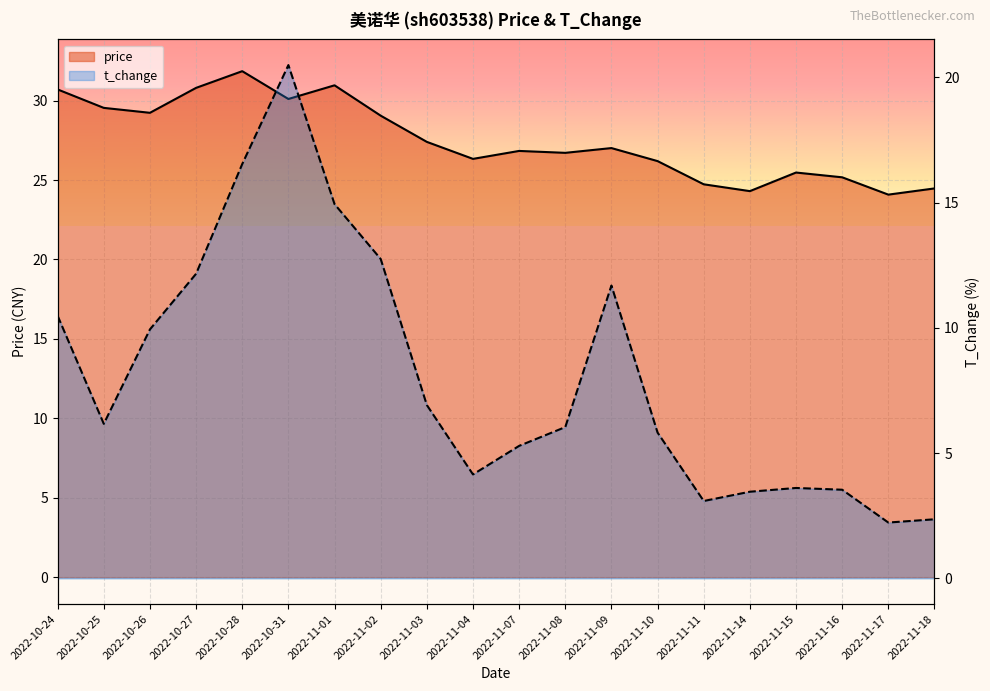

Rank the categories by price value from lowest to highest.

2022-11-17, 2022-11-14, 2022-11-18, 2022-11-11, 2022-11-16, 2022-11-15, 2022-11-10, 2022-11-04, 2022-11-08, 2022-11-07, 2022-11-09, 2022-11-03, 2022-11-02, 2022-10-26, 2022-10-25, 2022-10-31, 2022-10-24, 2022-10-27, 2022-11-01, 2022-10-28